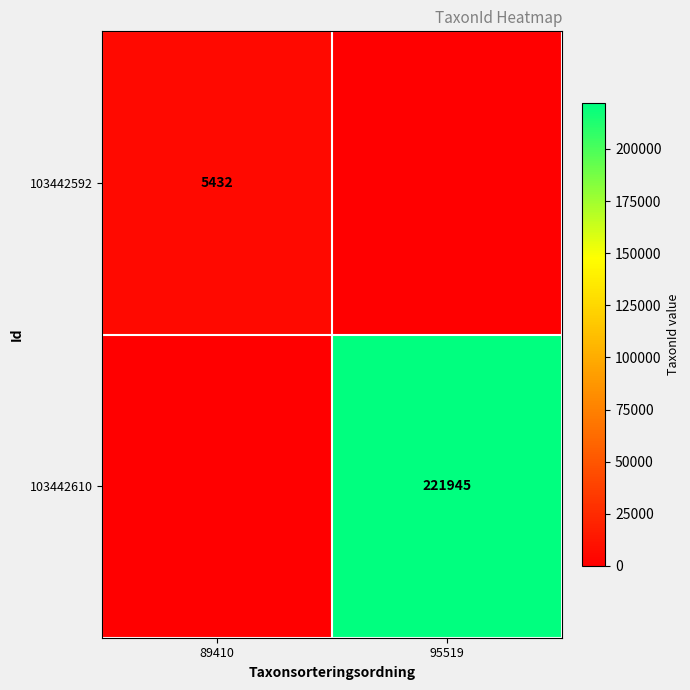

Count the number of categories in the chart.

2